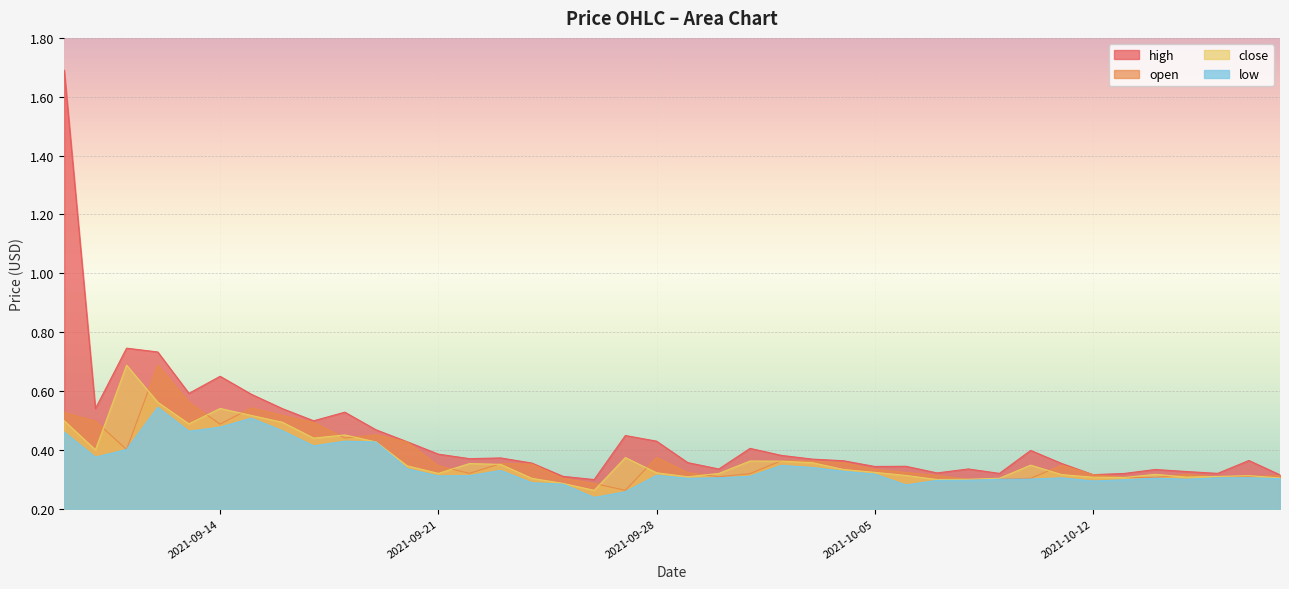

List the labels in order of close value, largest first.

2021-09-11, 2021-09-12, 2021-09-14, 2021-09-15, 2021-09-09, 2021-09-16, 2021-09-13, 2021-09-18, 2021-09-17, 2021-09-19, 2021-09-10, 2021-09-27, 2021-10-01, 2021-10-02, 2021-10-03, 2021-09-22, 2021-09-23, 2021-10-10, 2021-09-20, 2021-10-04, 2021-10-05, 2021-09-28, 2021-09-21, 2021-09-30, 2021-10-14, 2021-10-11, 2021-10-06, 2021-10-17, 2021-10-16, 2021-09-29, 2021-10-15, 2021-10-12, 2021-10-13, 2021-10-18, 2021-10-09, 2021-09-24, 2021-10-08, 2021-10-07, 2021-09-25, 2021-09-26